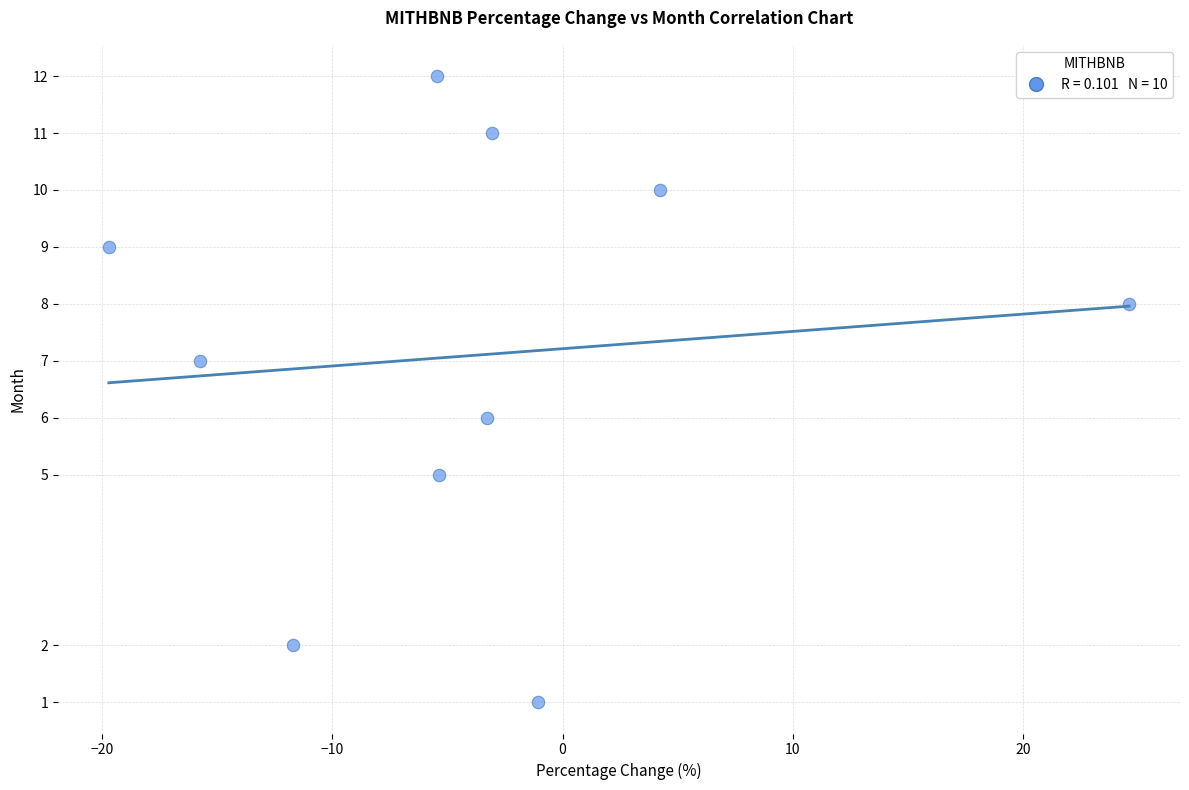

What is the average Y value?

7